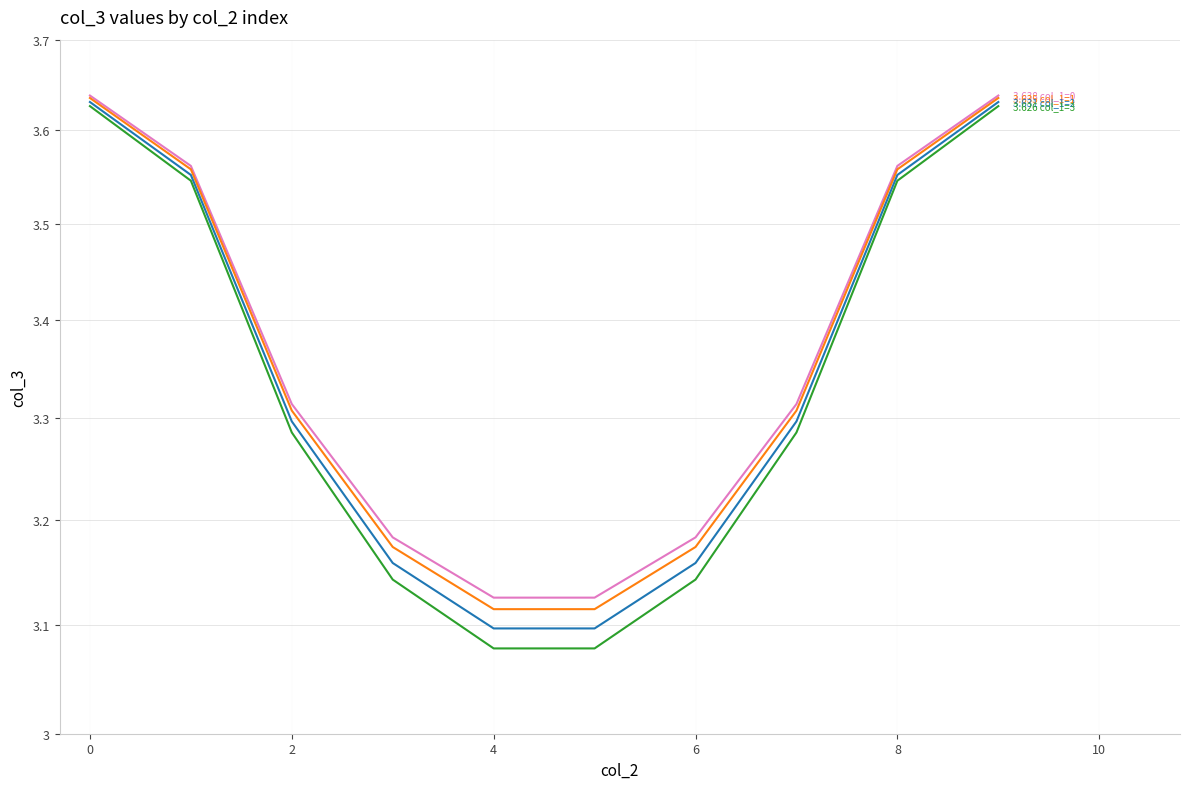

List the series in order of their overall mean, highest first.

col_1=0, col_1=1, col_1=2, col_1=3